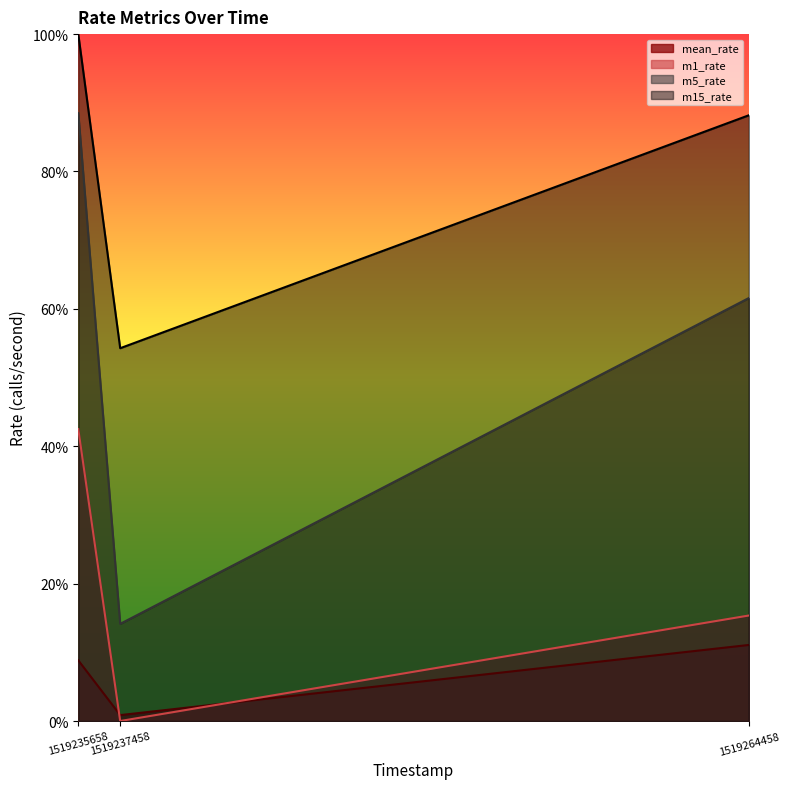

What is the maximum value for m5_rate?

0.9